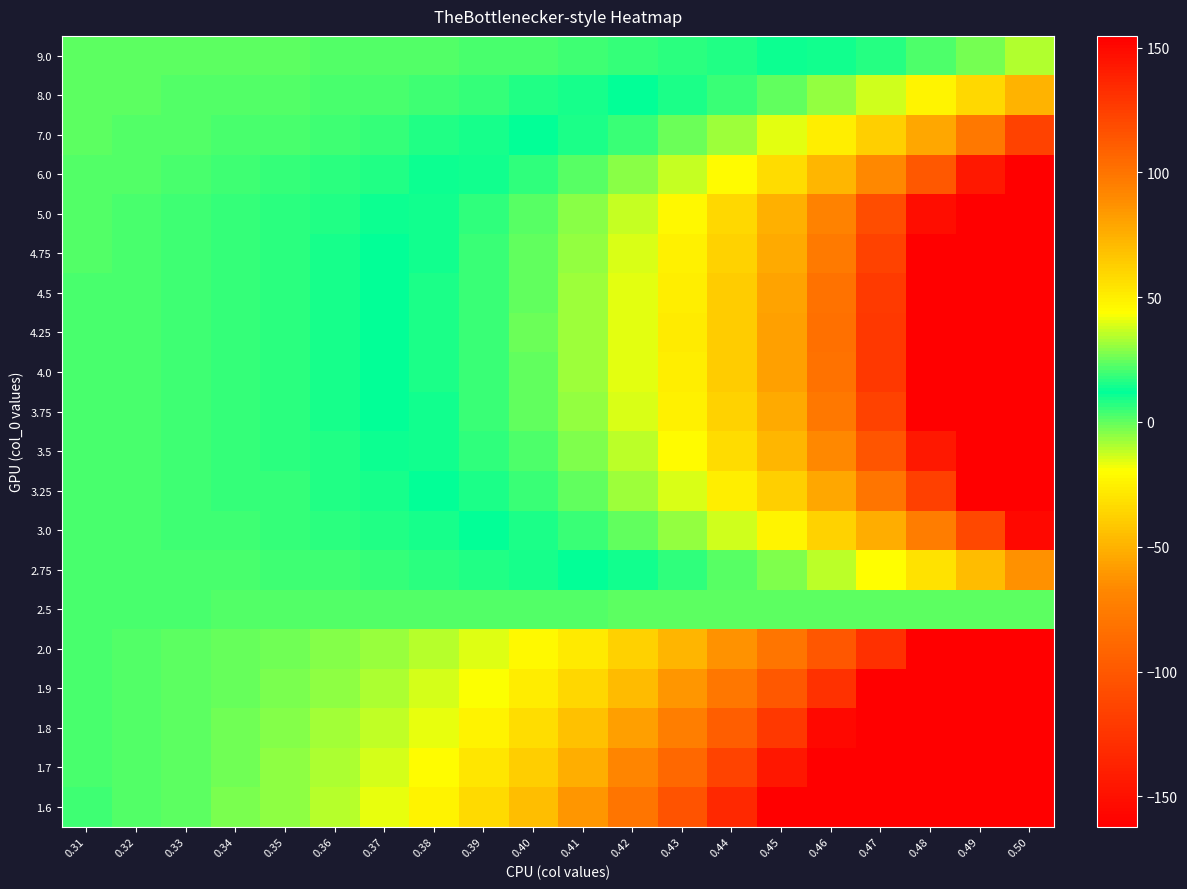

At how many categories does at least one series exceed 101?

5